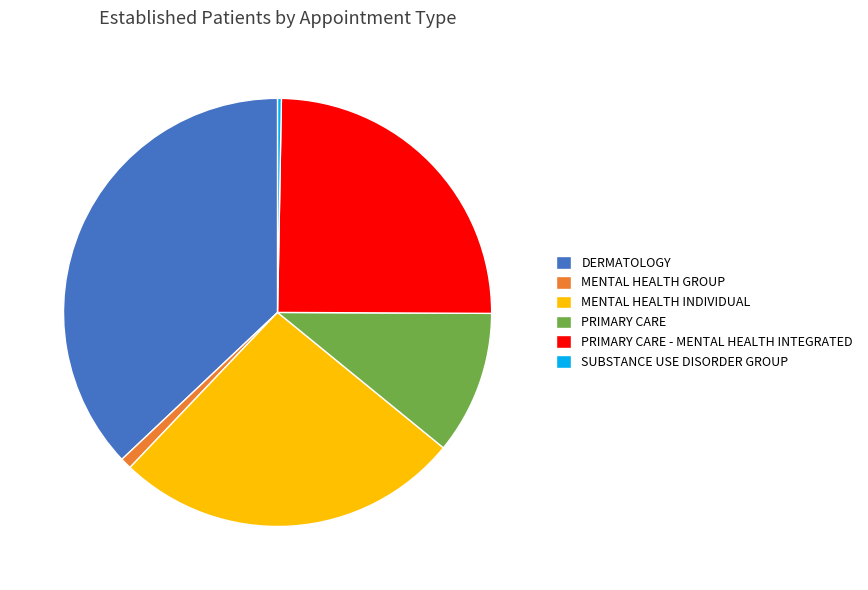

Combined, do PRIMARY CARE and SUBSTANCE USE DISORDER GROUP account for over 50%?

No